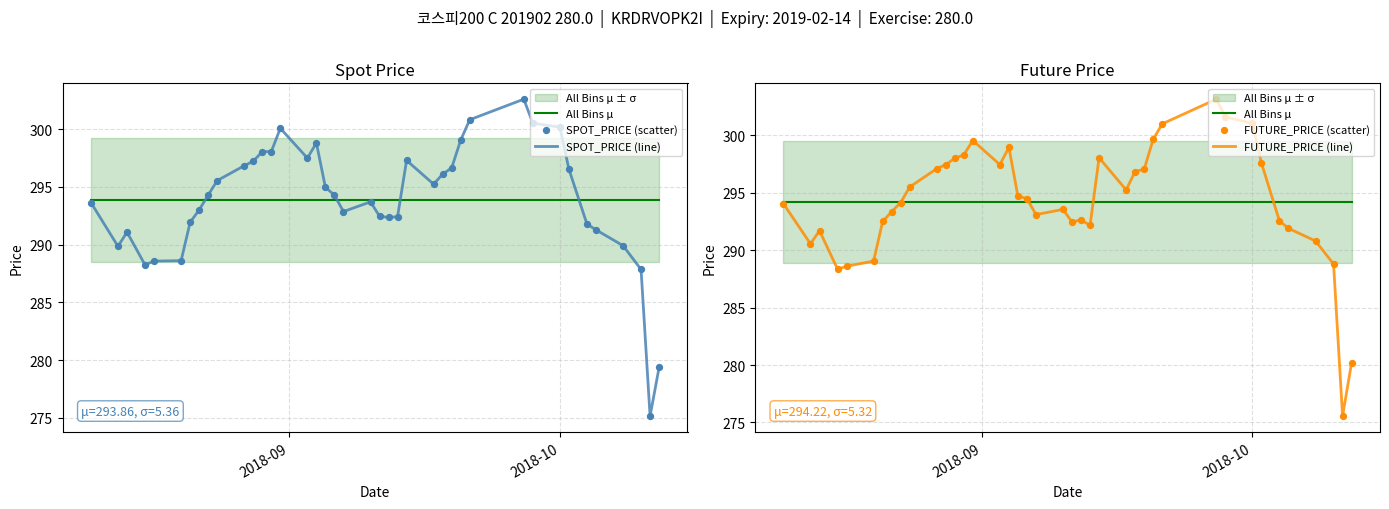

Which series has the largest total across all categories?

All Bins μ